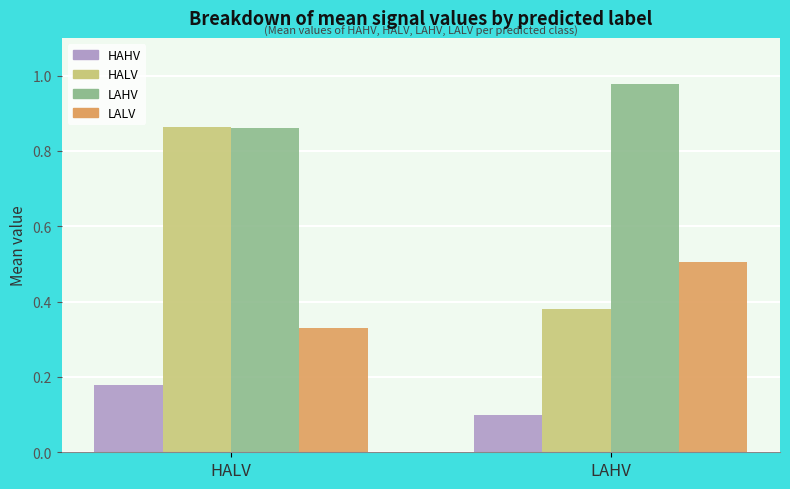

What is the difference between the LAHV values at HALV and LAHV?

0.1